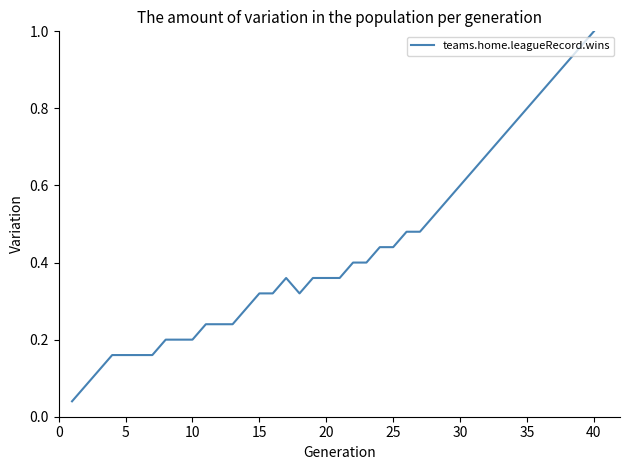

How many categories are shown in the chart?

40